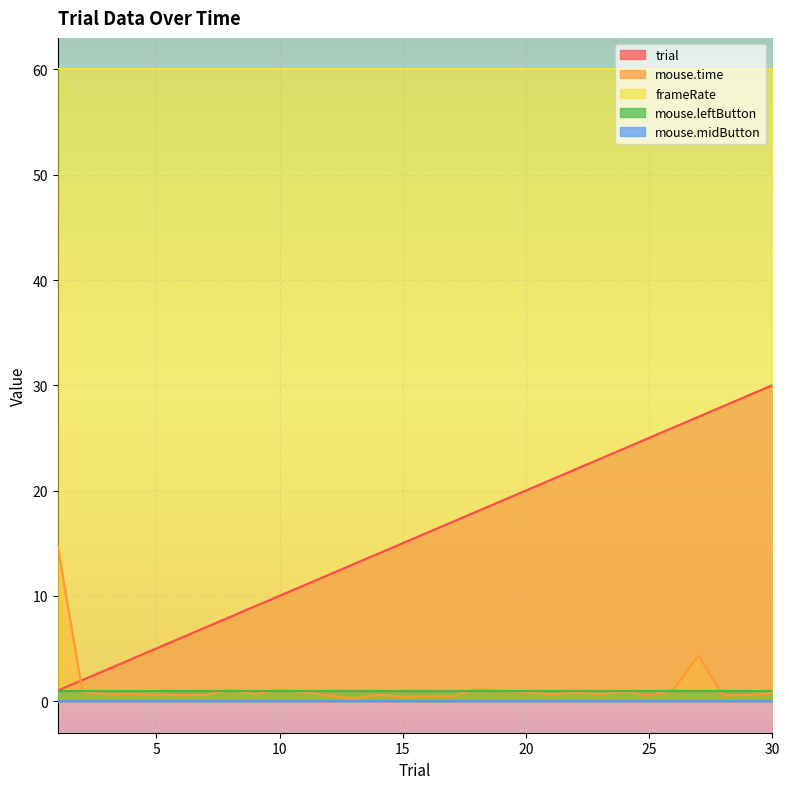

True or false: mouse.time and frameRate cross at least once.

False